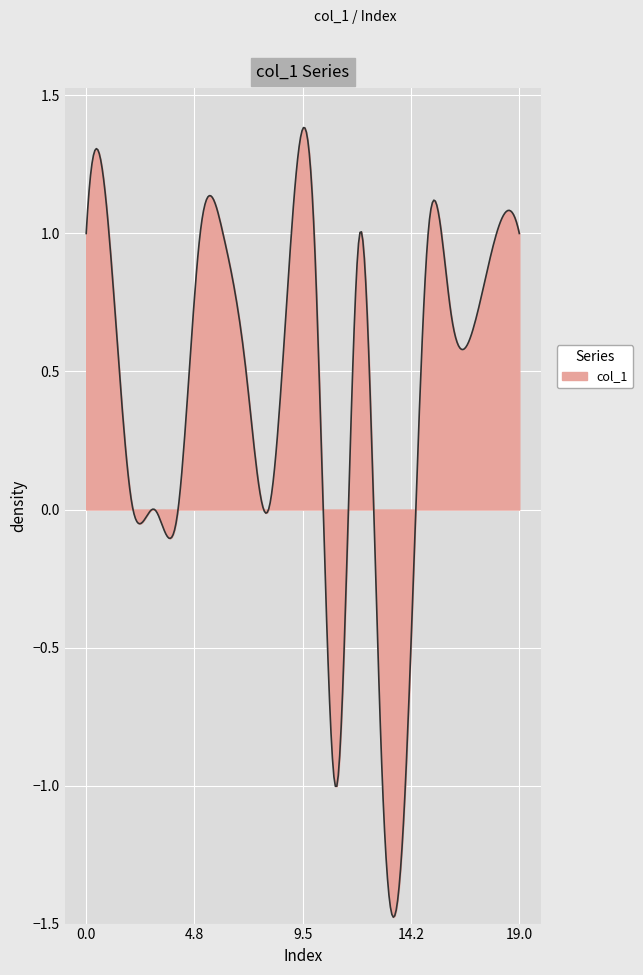

What is the difference between the maximum and minimum values?

2.9